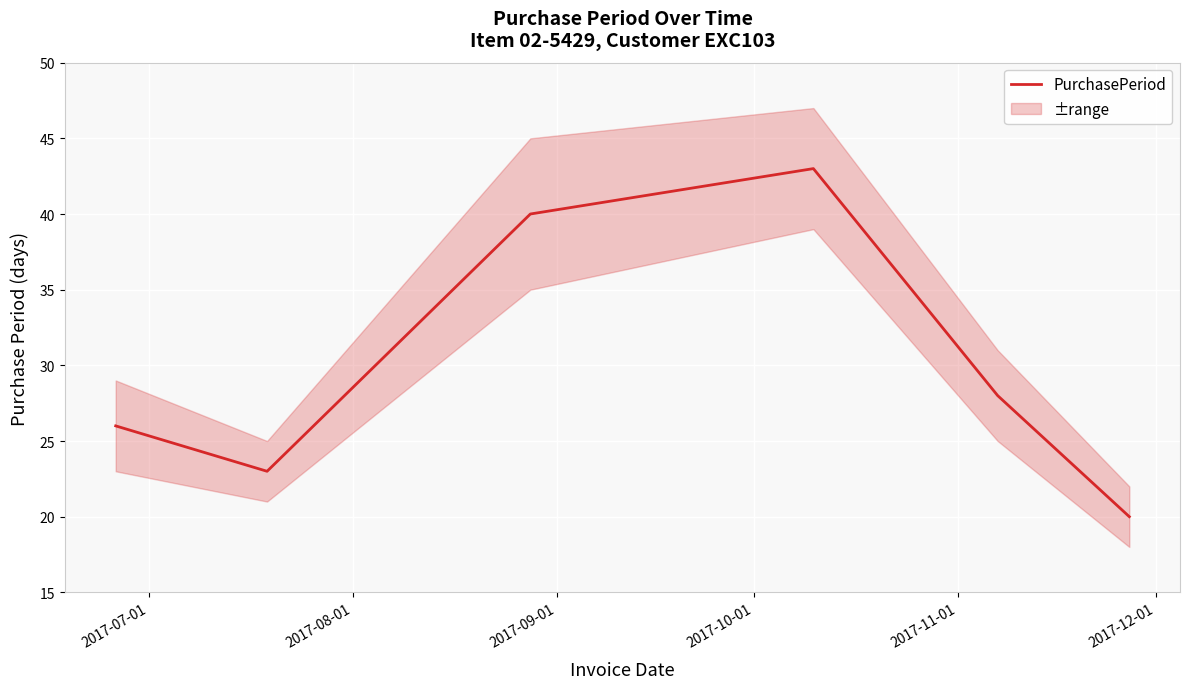

What is the average value?

30